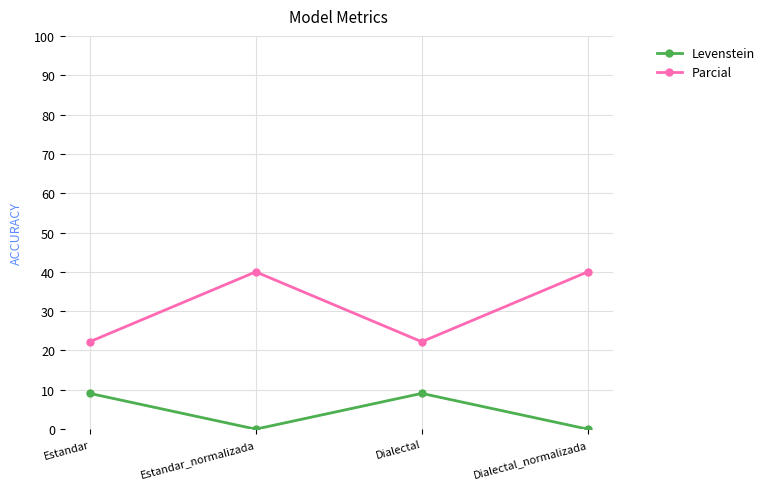

Rank the series by their maximum value, from lowest to highest.

Levenstein, Parcial